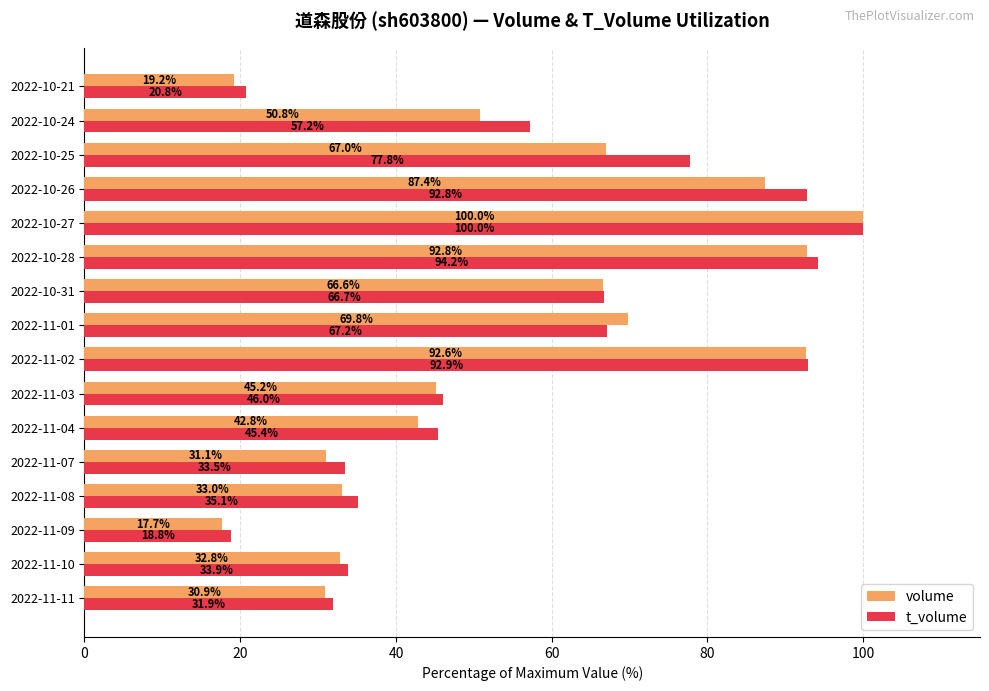

Rank the series at 2022-11-10 from lowest to highest value.

volume, t_volume